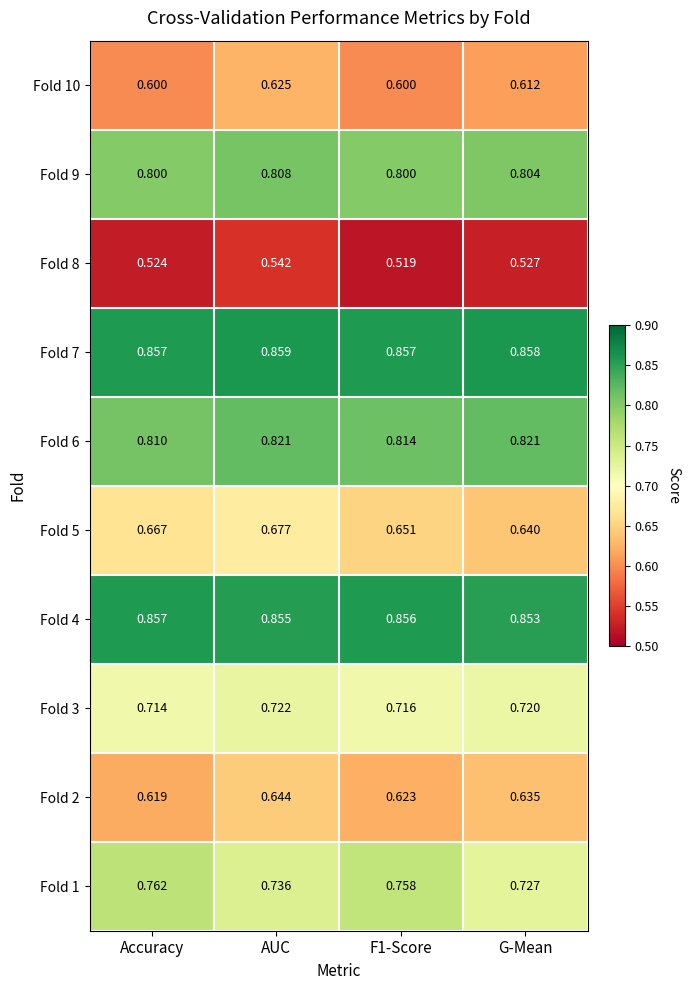

What is the total value across all series at Accuracy?

7.2